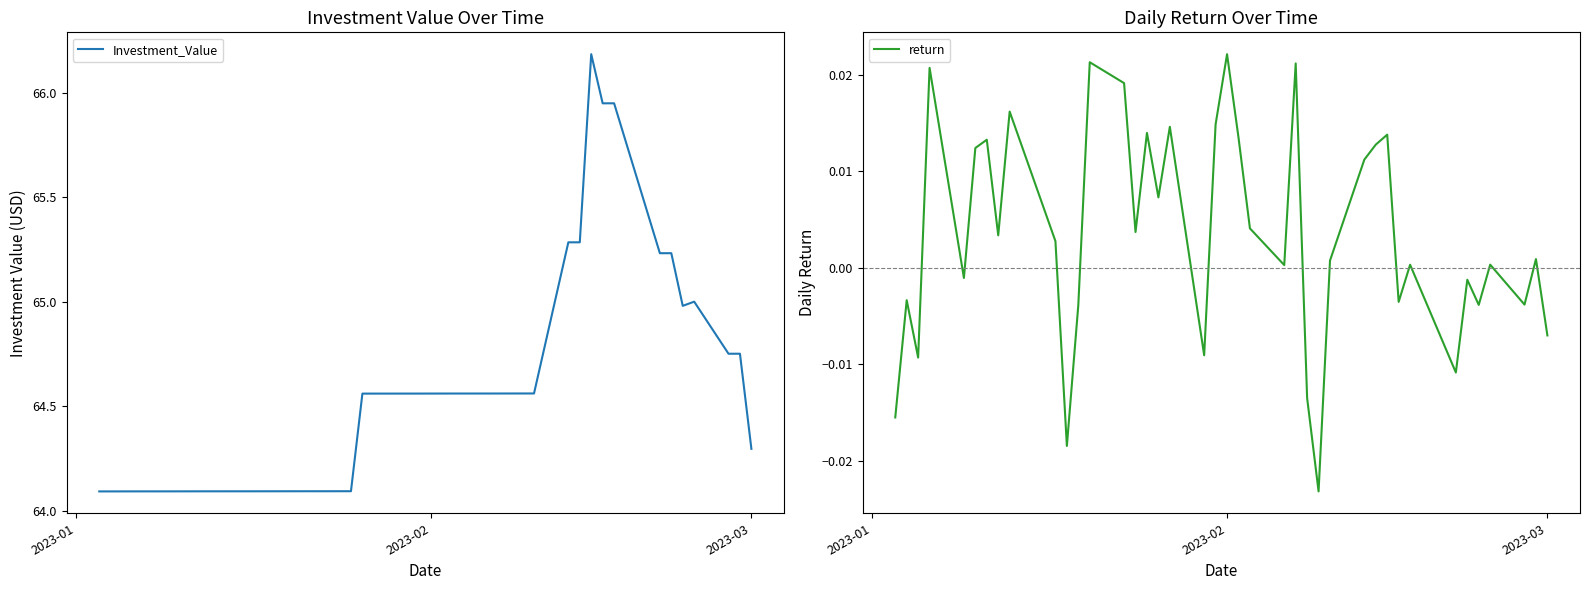

Rank the series by their average value, from lowest to highest.

return, Investment_Value